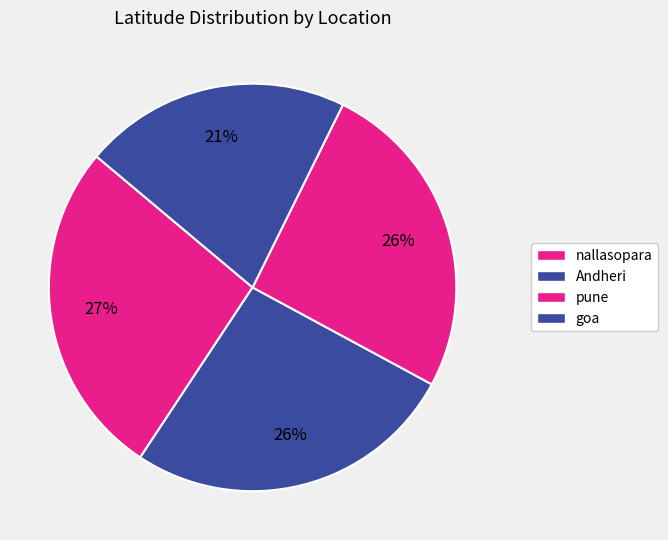

Is it true that goa is 21% of the pie?

True